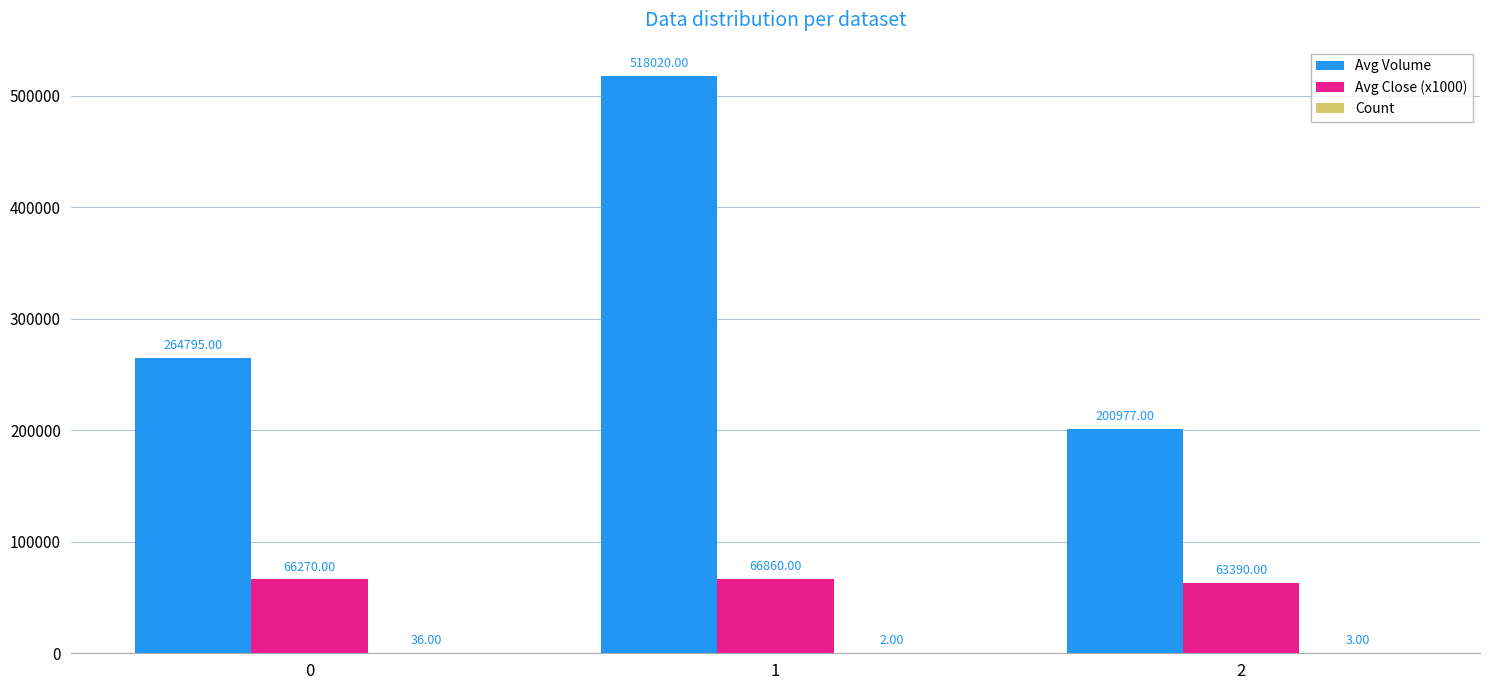

How many categories are shown in the chart?

3